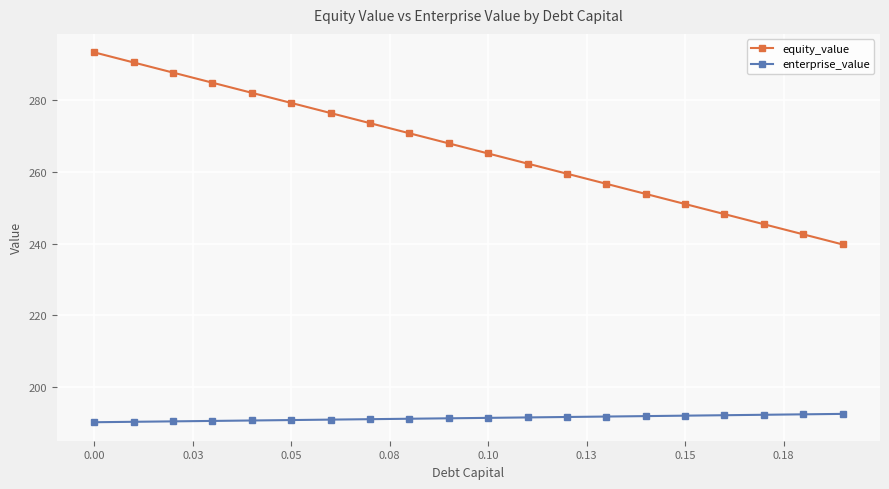

Which series has the widest spread of values?

equity_value